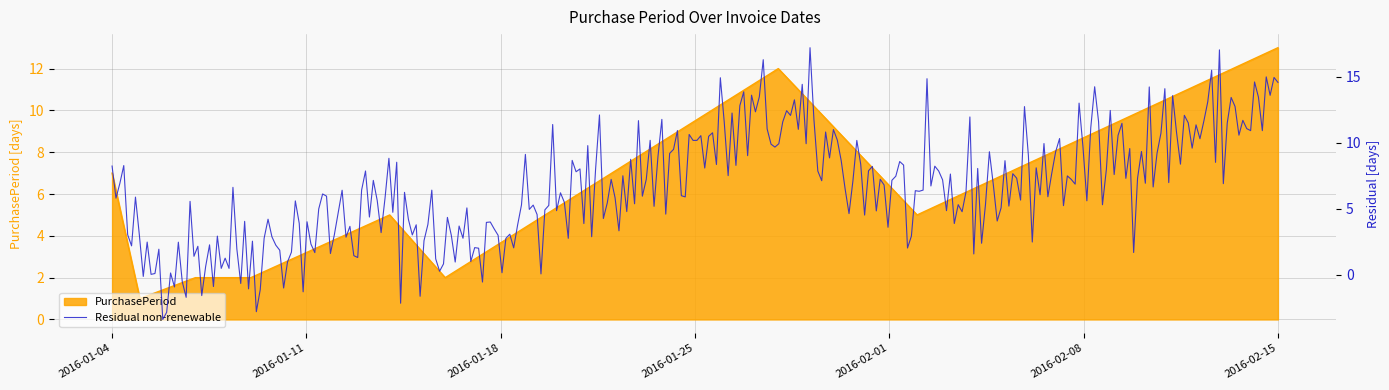

At which category does the chart reach its minimum across all series?

2016-01-05